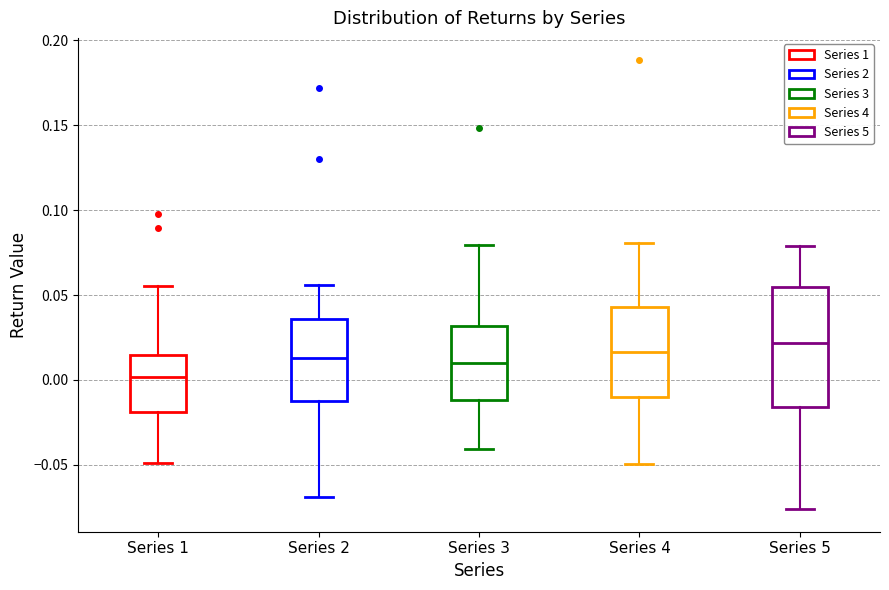

Reading left to right, read every box against the y-axis: the position of its median line, the range the box covers, and the ends of its whiskers. The values are not printed on the chart, so give them approximately, as read against the axis.

Series 1: median 0.000, box -0.020 to 0.015, whiskers -0.050 to 0.055
Series 2: median 0.015, box -0.010 to 0.035, whiskers -0.070 to 0.055
Series 3: median 0.010, box -0.010 to 0.030, whiskers -0.040 to 0.080
Series 4: median 0.015, box -0.010 to 0.045, whiskers -0.050 to 0.080
Series 5: median 0.020, box -0.015 to 0.055, whiskers -0.075 to 0.080